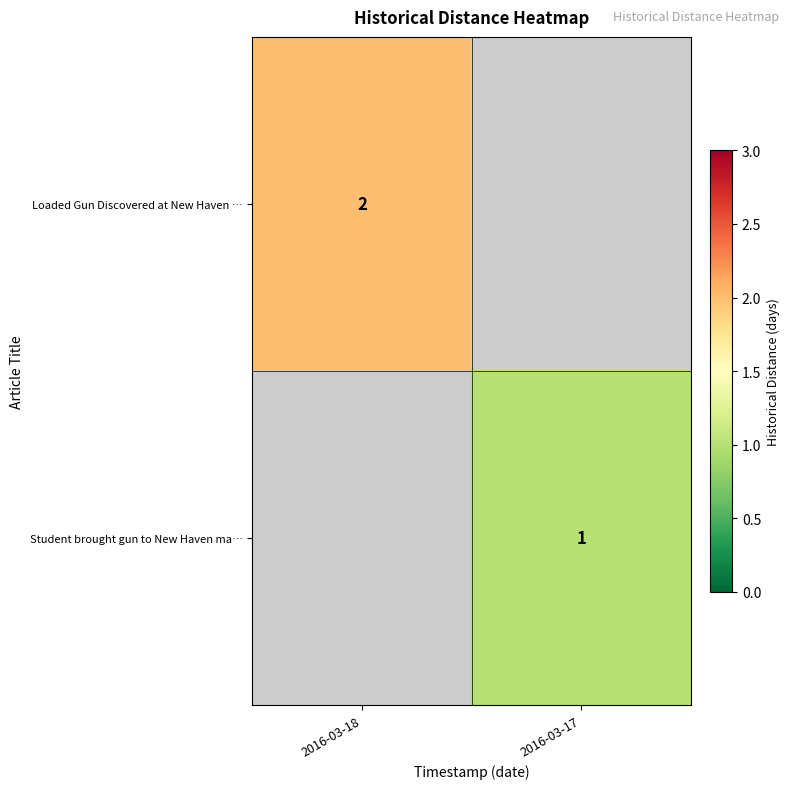

Is it true that Loaded Gun Discovered at New Haven … equals 2 at 2016-03-18?

True